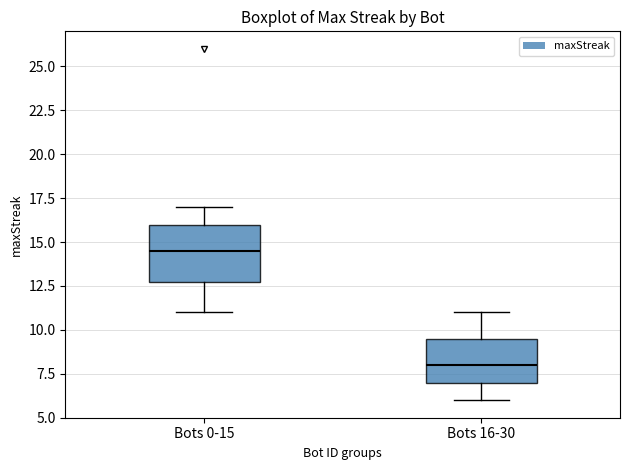

Which box is the tallest, from its lower edge to its upper edge?

Bots 0-15